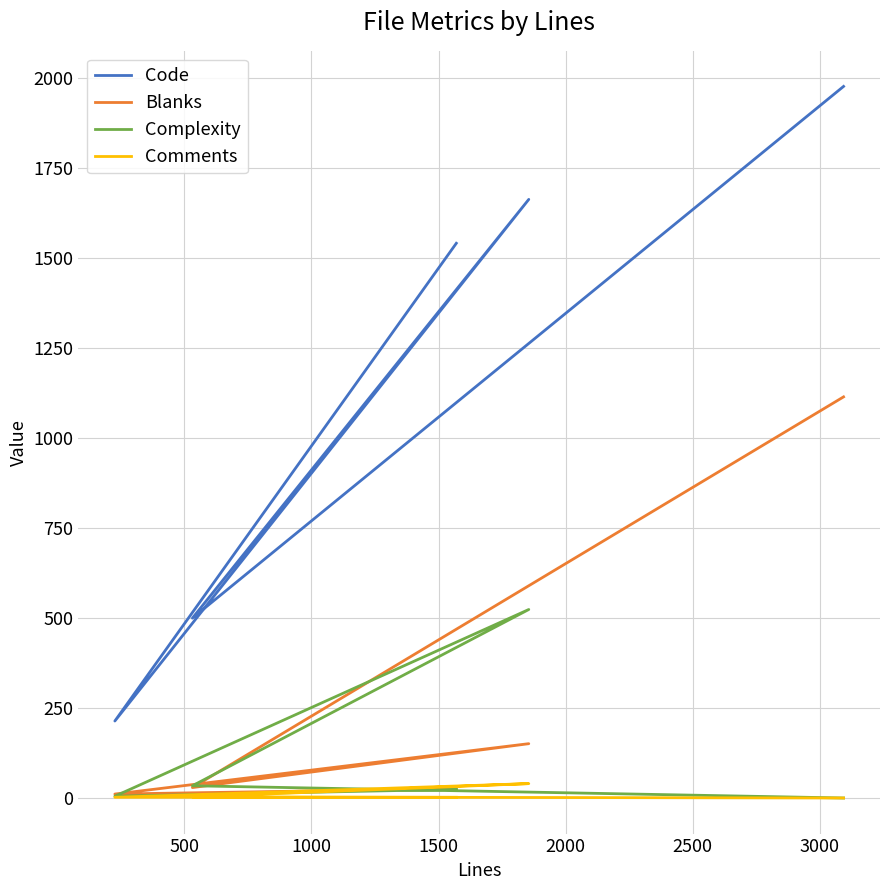

How many series are shown in this chart?

4